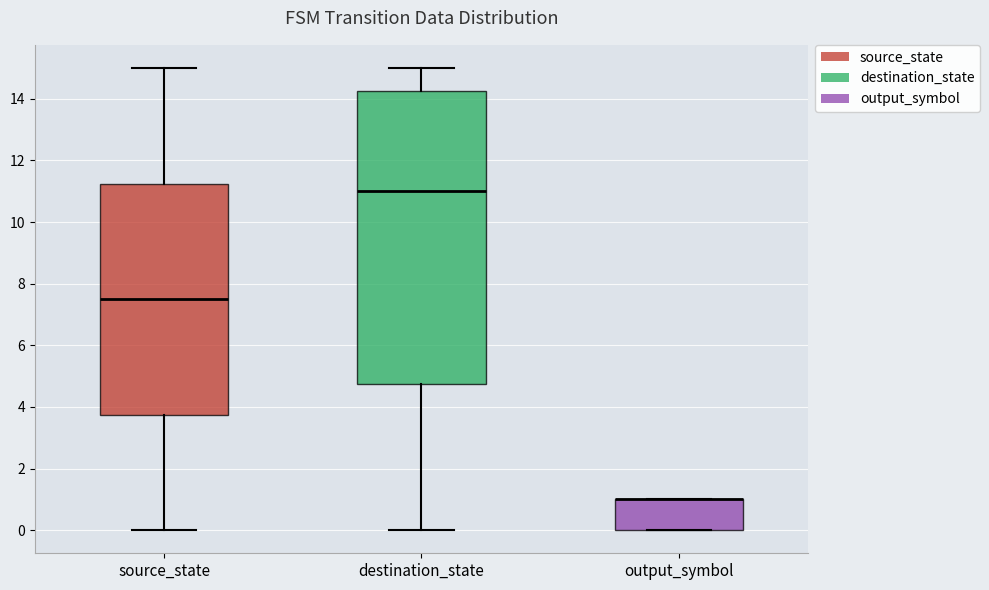

Reading left to right, transcribe this box plot: for each box, give where its median line is, the range the box spans, and where its two whiskers end, as read against the y-axis. The values are not printed on the chart, so give them approximately, as read against the axis.

source_state: median 7.6, box 3.8 to 11.2, whiskers 0.0 to 15.0
destination_state: median 11.0, box 4.8 to 14.2, whiskers 0.0 to 15.0
output_symbol: median 1.0 (drawn on the box's upper edge), box 0.0 to 1.0, whiskers 0.0 to 1.0